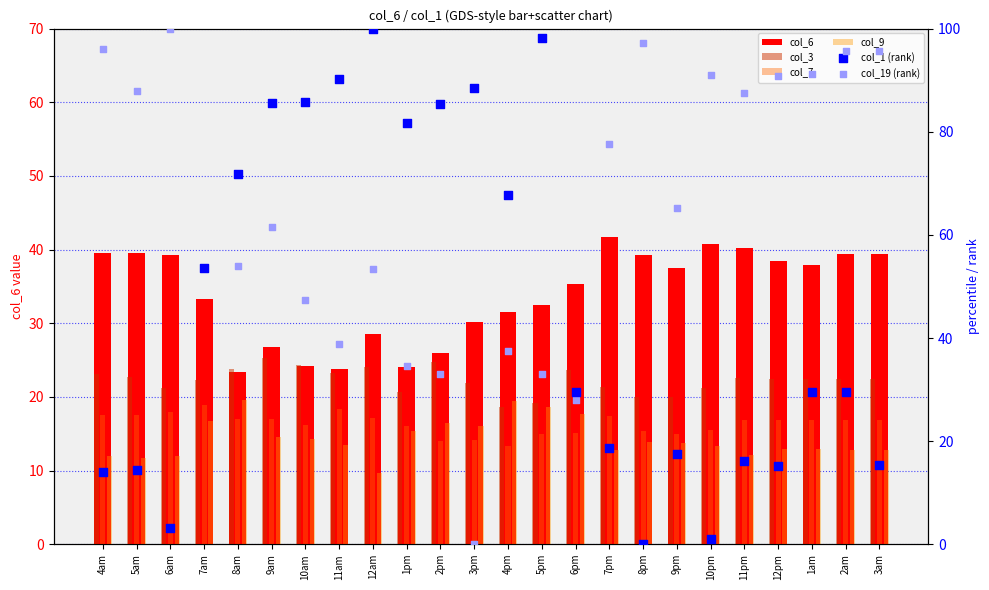

What is the total value across all series at 5pm?

216.2